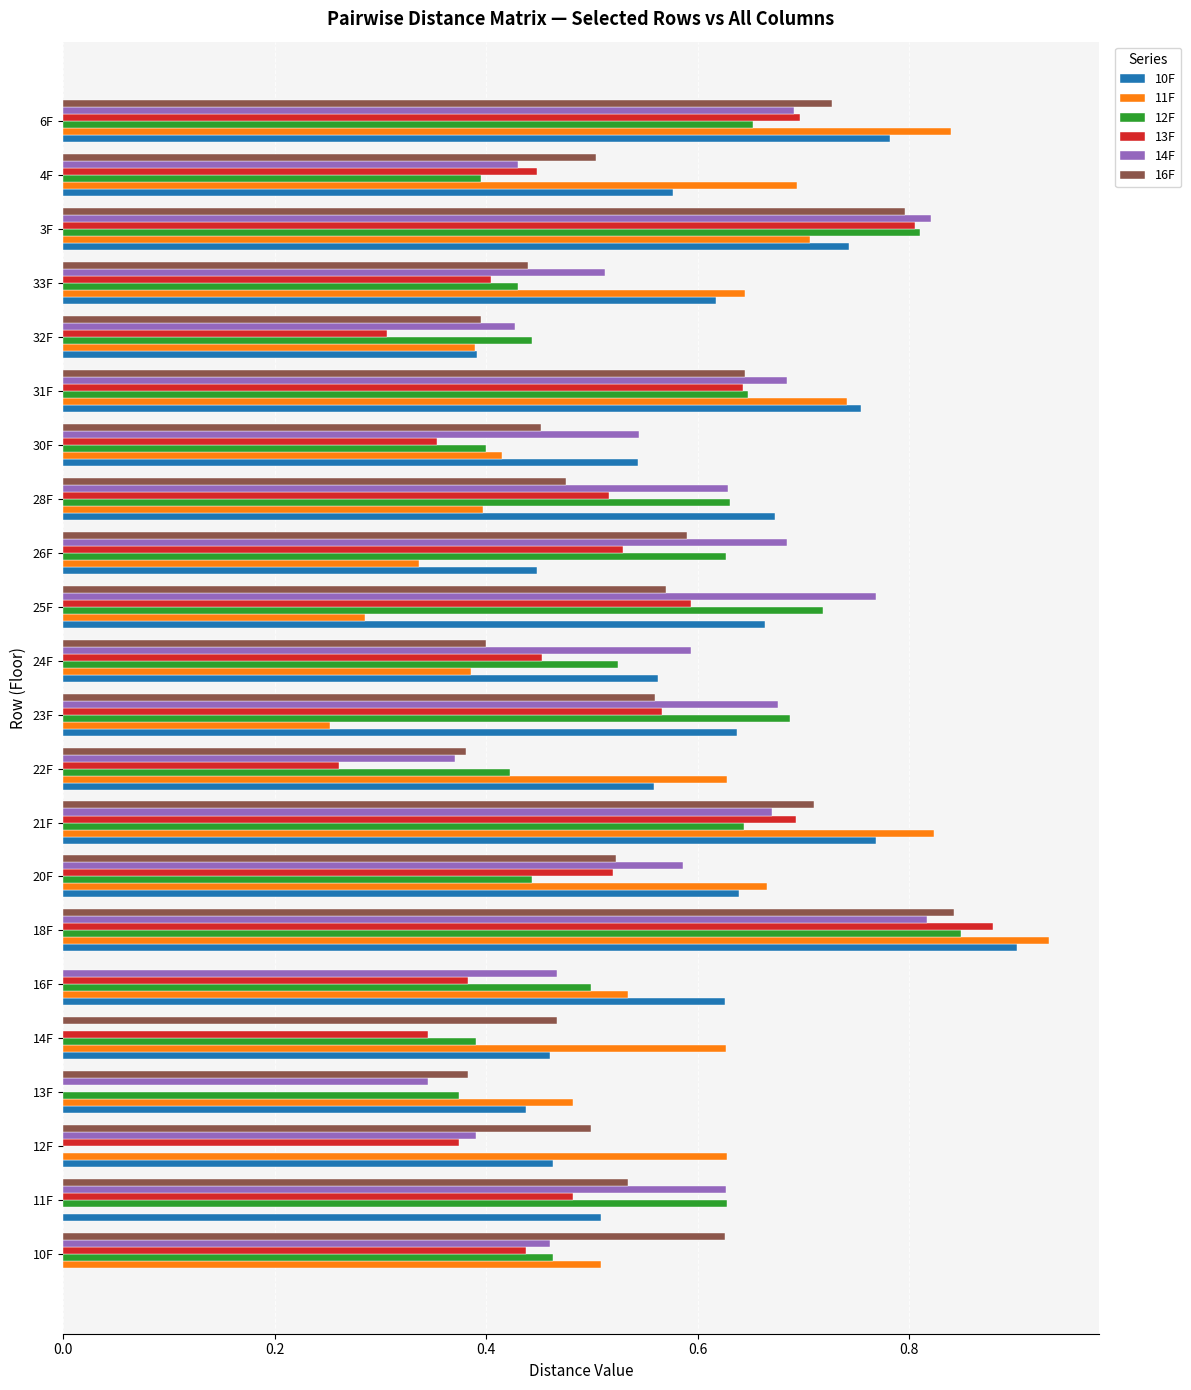

What is the sum of all 12F values?

11.7